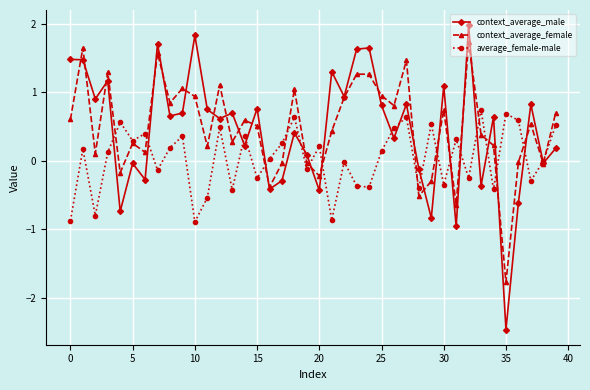

What is the maximum value shown in the chart?

2.0